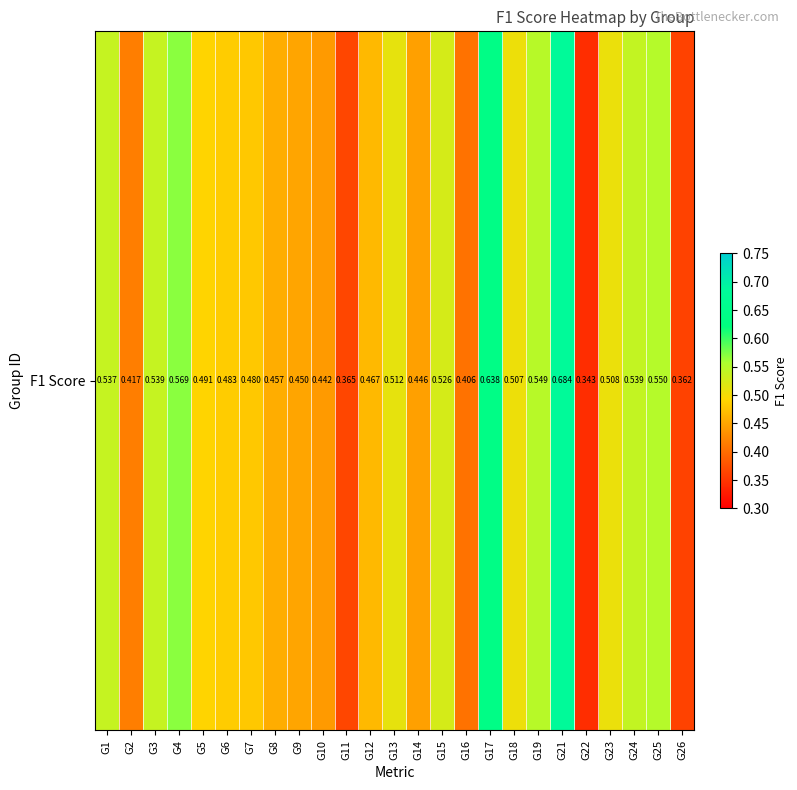

Rank the categories by value from lowest to highest.

G22, G26, G11, G16, G2, G10, G14, G9, G8, G12, G7, G6, G5, G18, G23, G13, G15, G1, G3, G24, G19, G25, G4, G17, G21